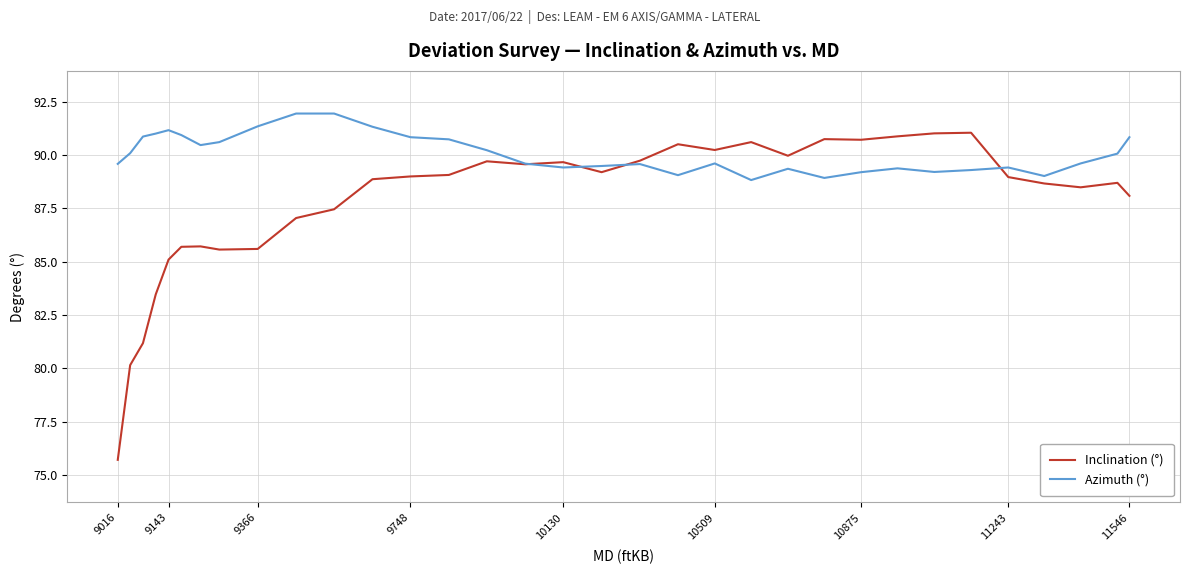

What is the minimum value for Azimuth (°)?

88.8